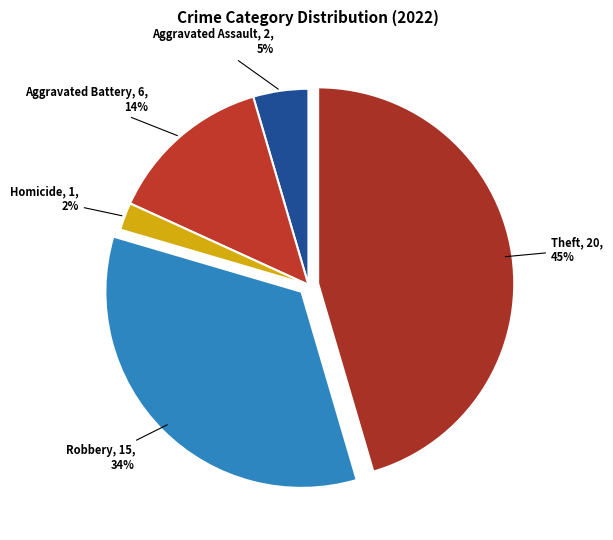

How many slices are in this pie chart?

5